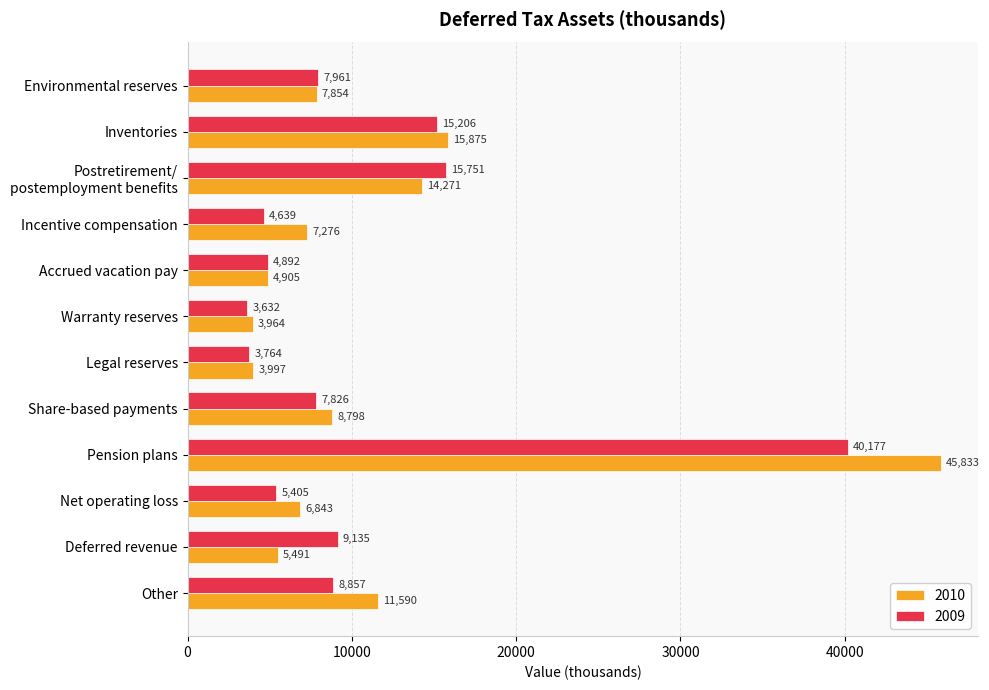

What is the difference between the highest and lowest values at Legal reserves?

233